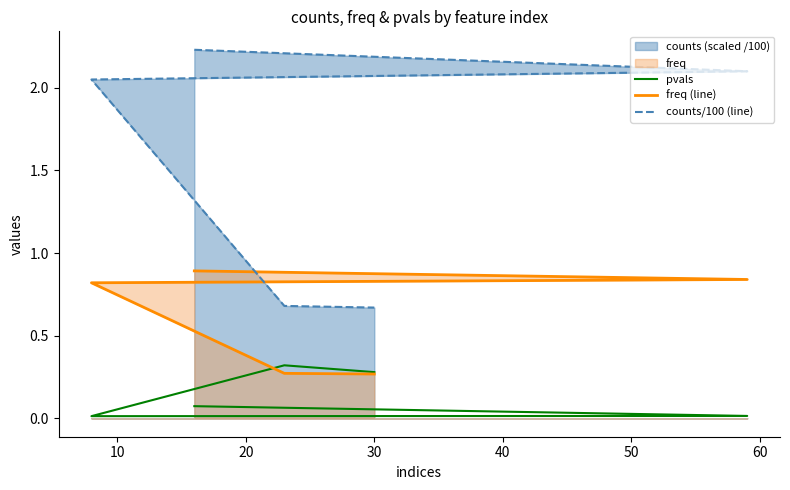

What is the difference between the freq (line) values at 20 and 30?

0.5